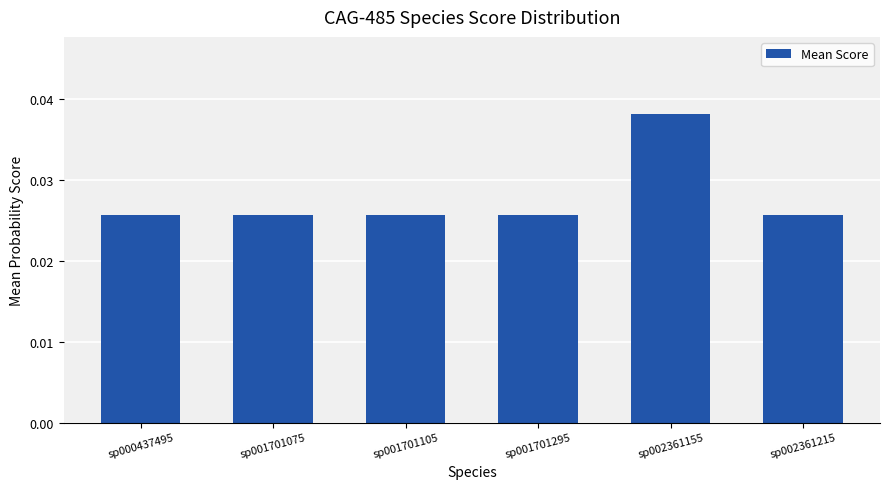

What is the sum of all values?

0.2